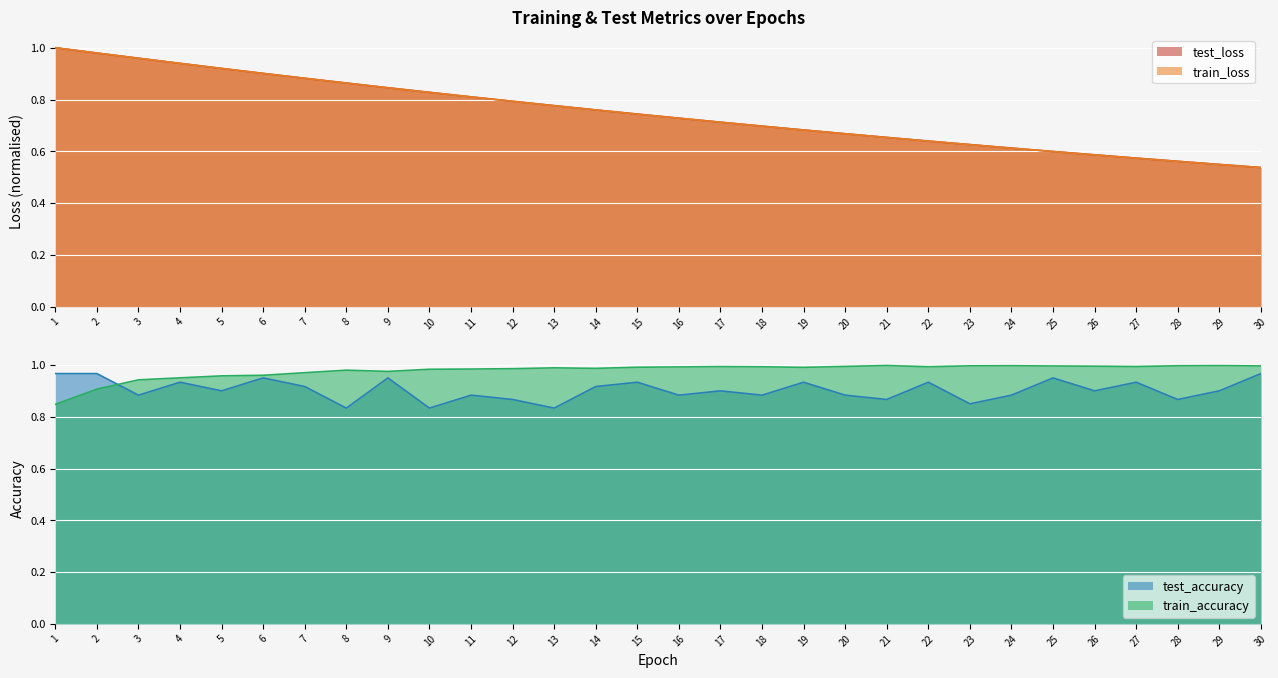

List the labels in order of train_loss value, largest first.

1, 2, 3, 4, 5, 6, 7, 8, 9, 10, 11, 12, 13, 14, 15, 16, 17, 18, 19, 20, 21, 22, 23, 24, 25, 26, 27, 28, 29, 30